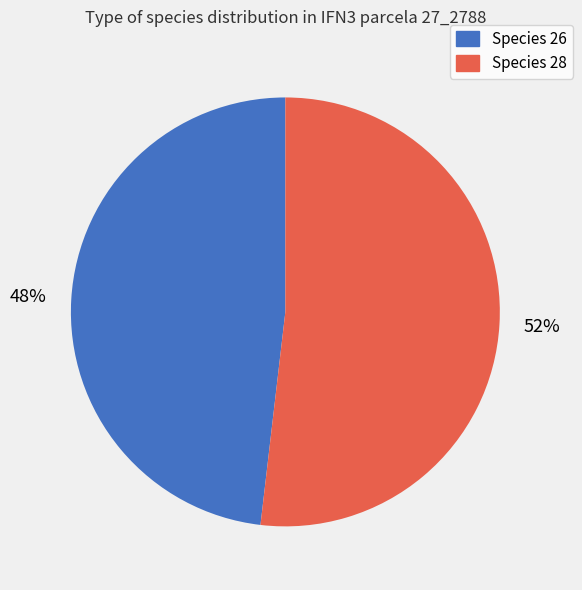

To the nearest percent, what is the difference between the largest and smallest slice percentages?

4%